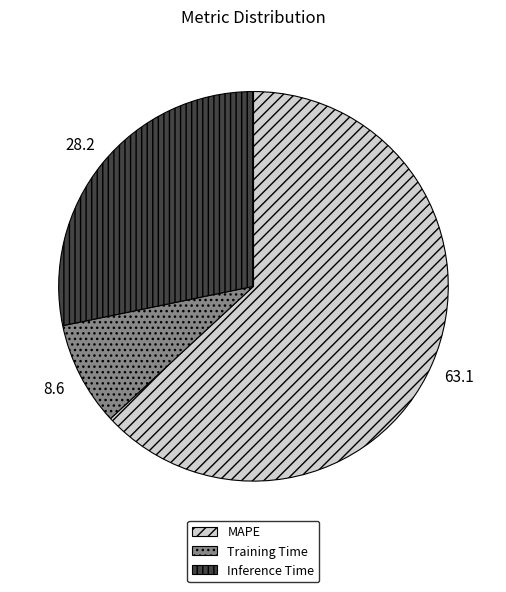

How many slices are in this pie chart?

3